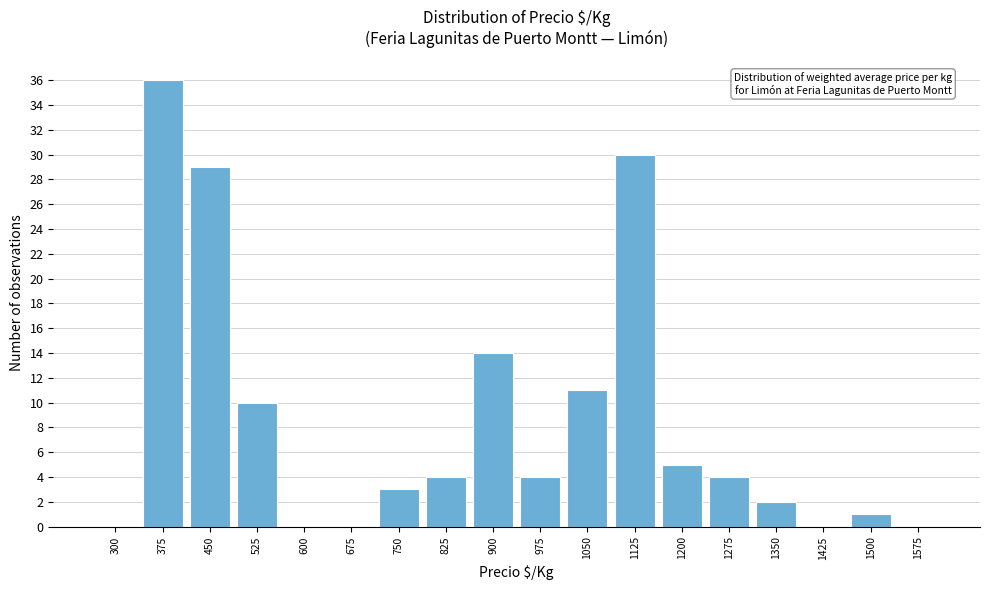

Reading left to right, what are all the values shown in this chart?

300=0	375=36	450=29	525=10	600=0	675=0	750=3	825=4	900=14	975=4	1050=11	1125=30	1200=5	1275=4	1350=2	1425=0	1500=1	1575=0